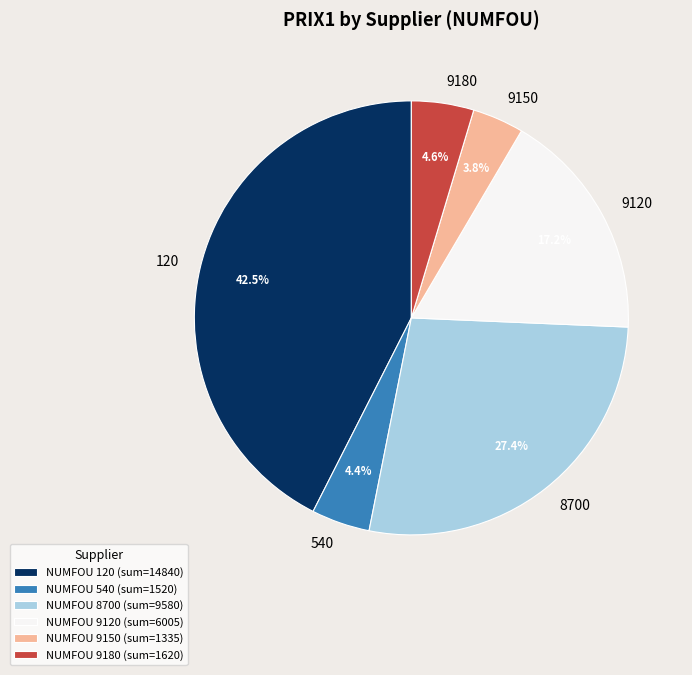

To the nearest percent, what is the difference between the 9120 and 540 slice percentages?

13%